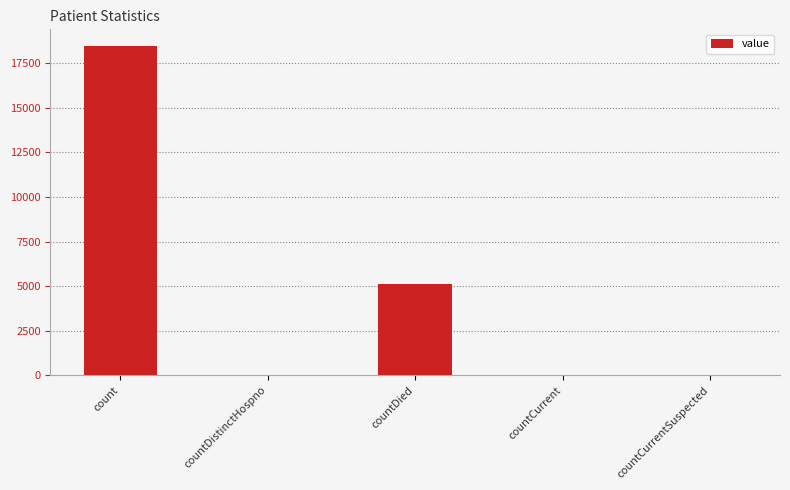

What is the greatest value displayed?

18481